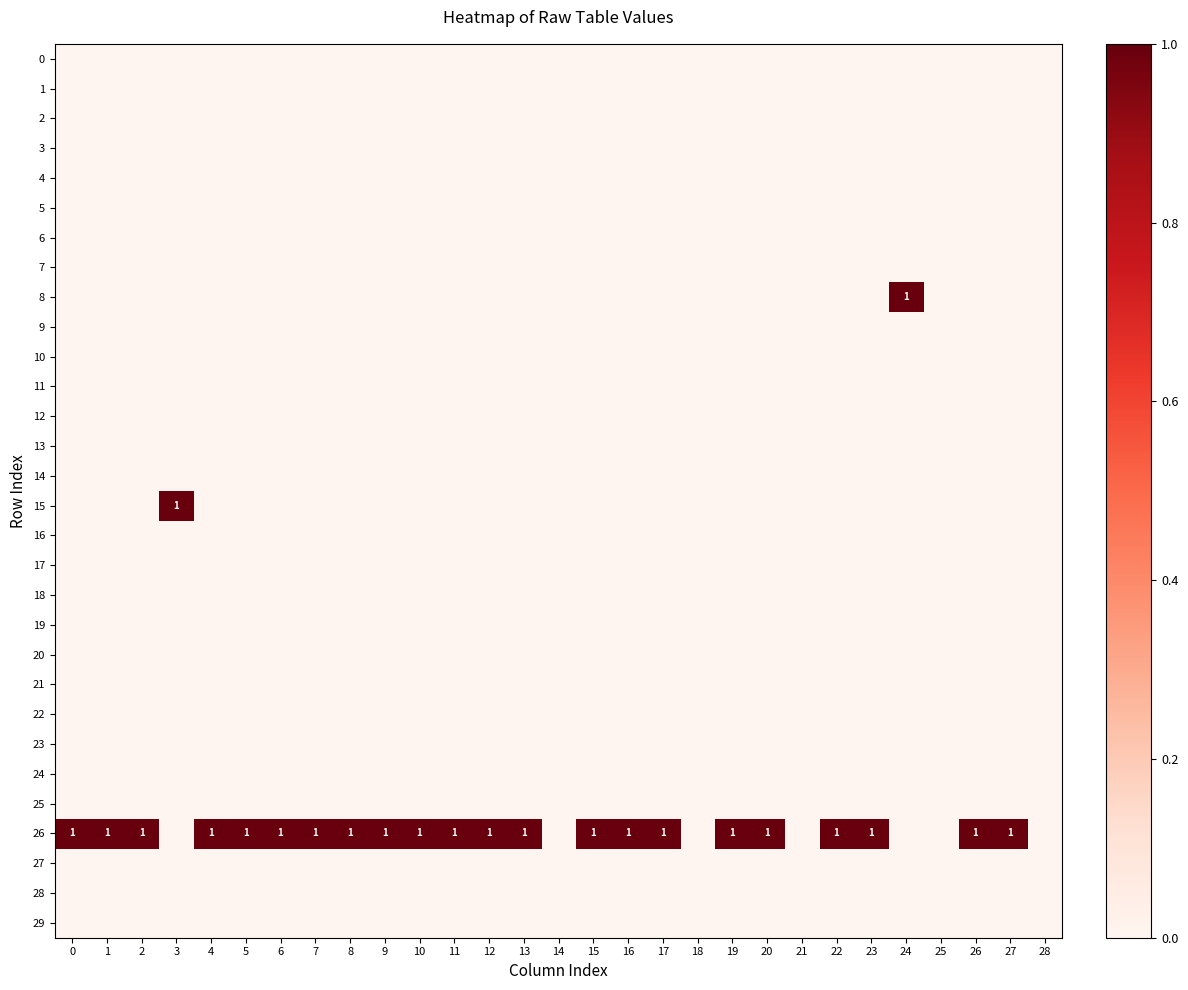

Which series has the widest spread of values?

8